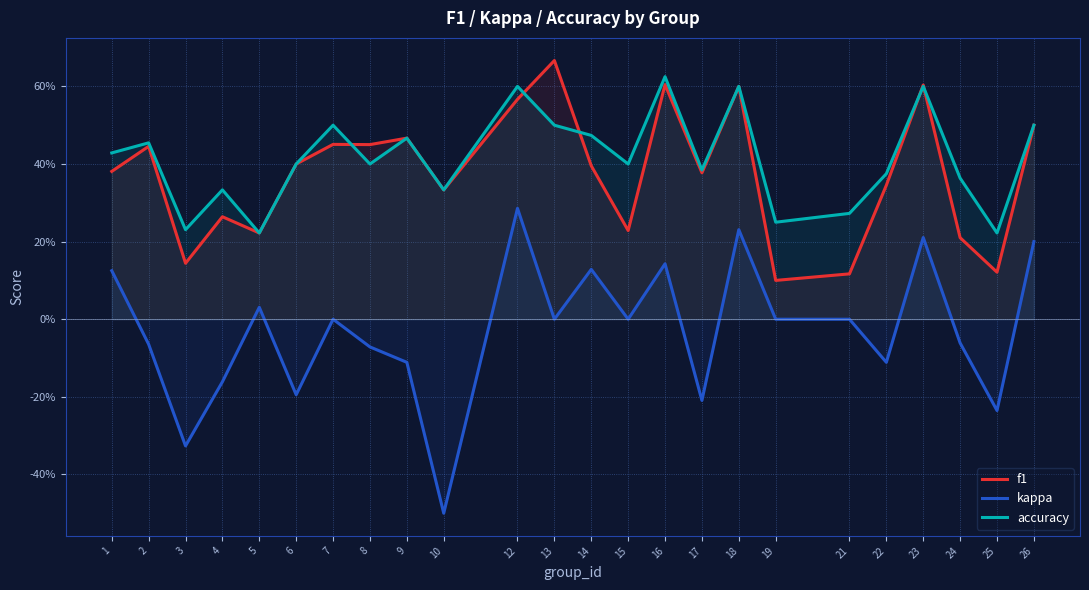

Which series has the largest total across all categories?

accuracy